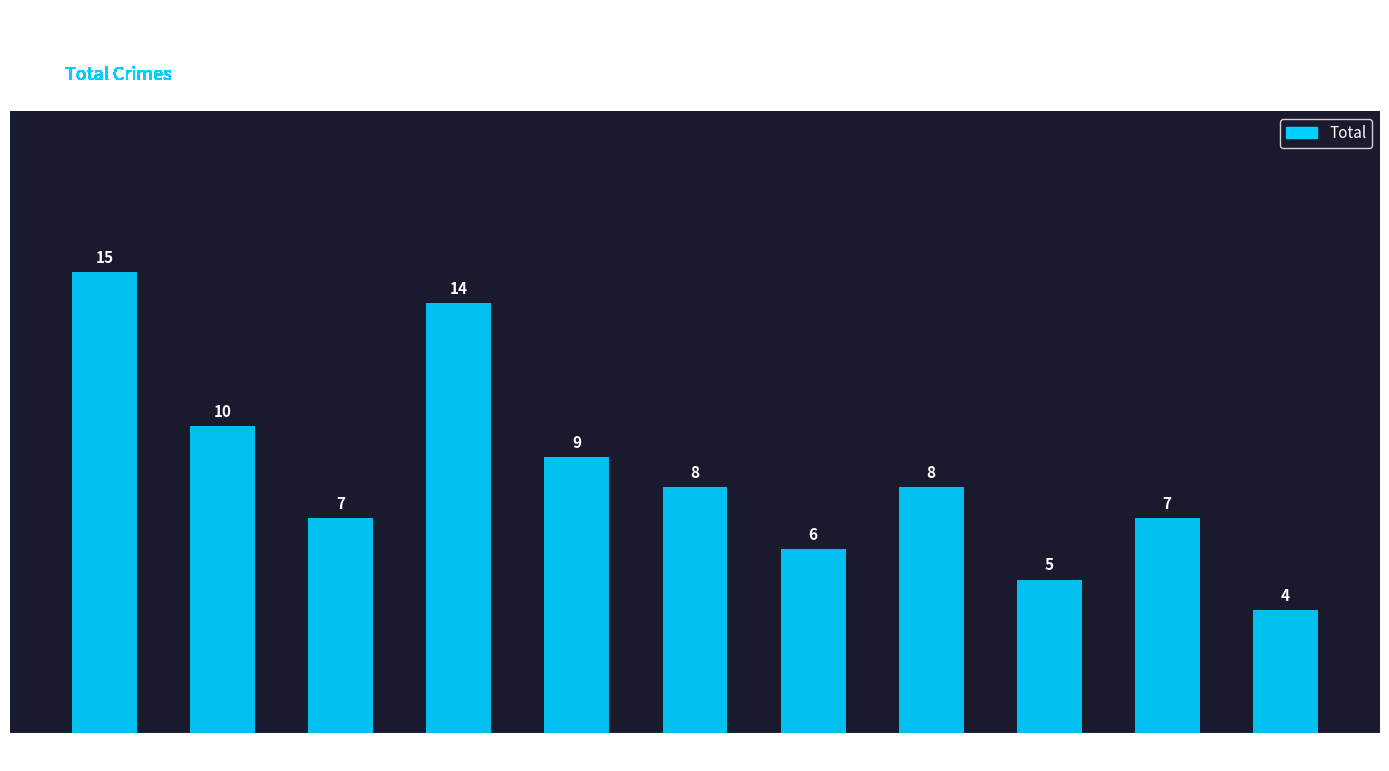

At which label does the data first exceed 8?

2015